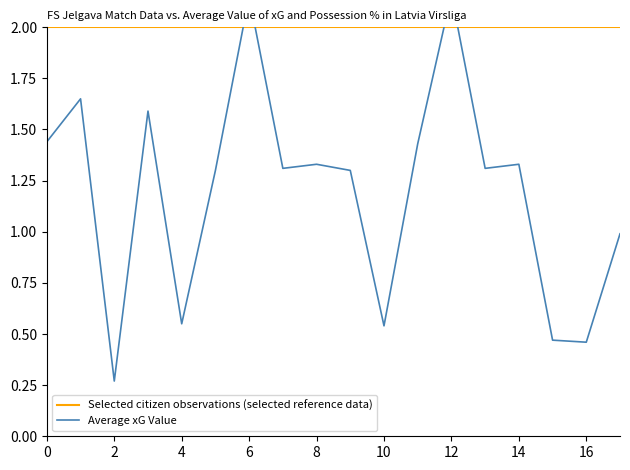

What is the maximum value shown in the chart?

2.2